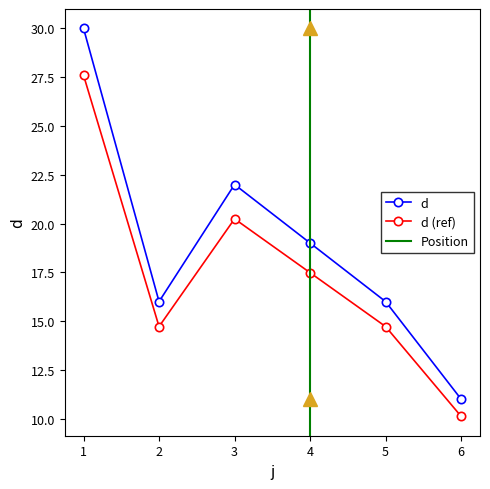

The chart shows a value of 17.3 at 1. True or false?

False